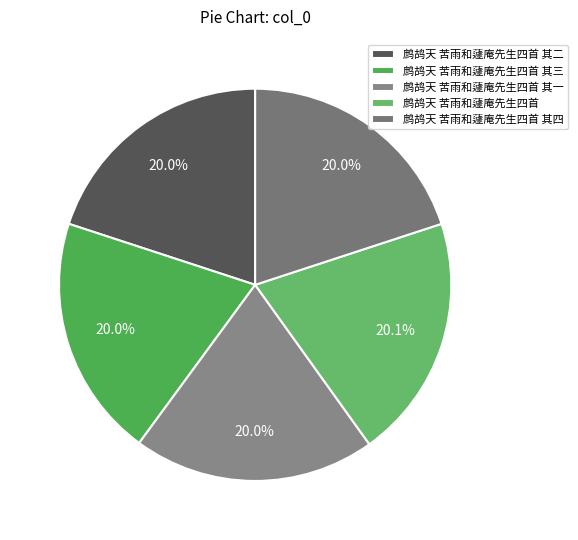

To the nearest percent, what portion does 鹧鸪天 苦雨和蘧庵先生四首 其三 represent?

20%